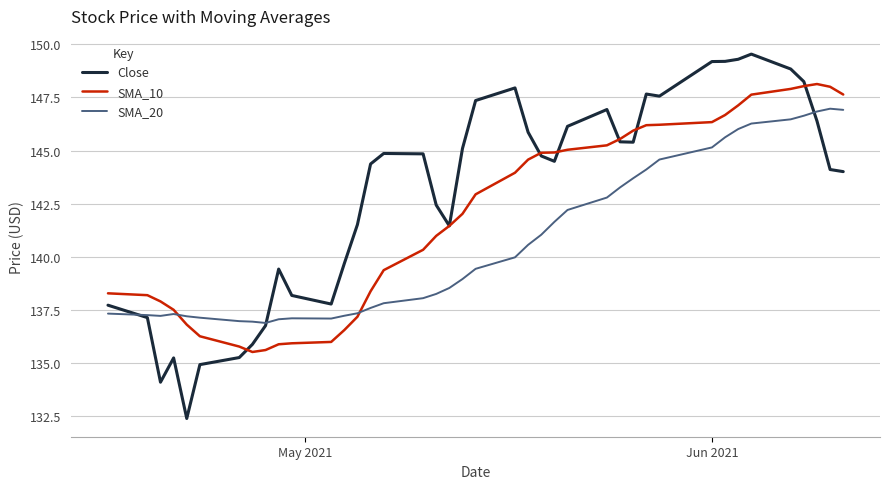

Which series has the largest range (max minus min)?

Close